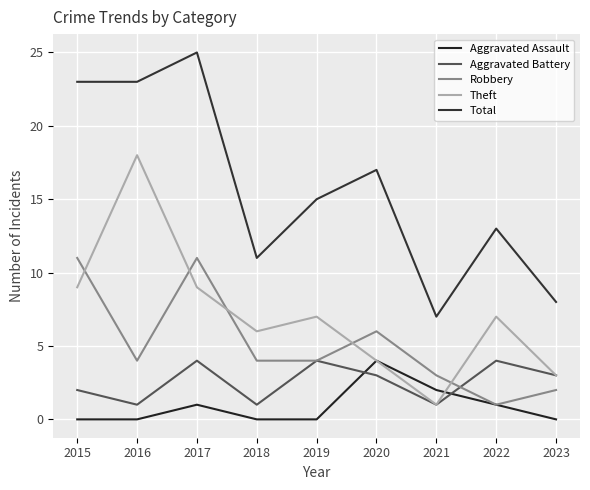

At which category does the chart reach its minimum across all series?

2015